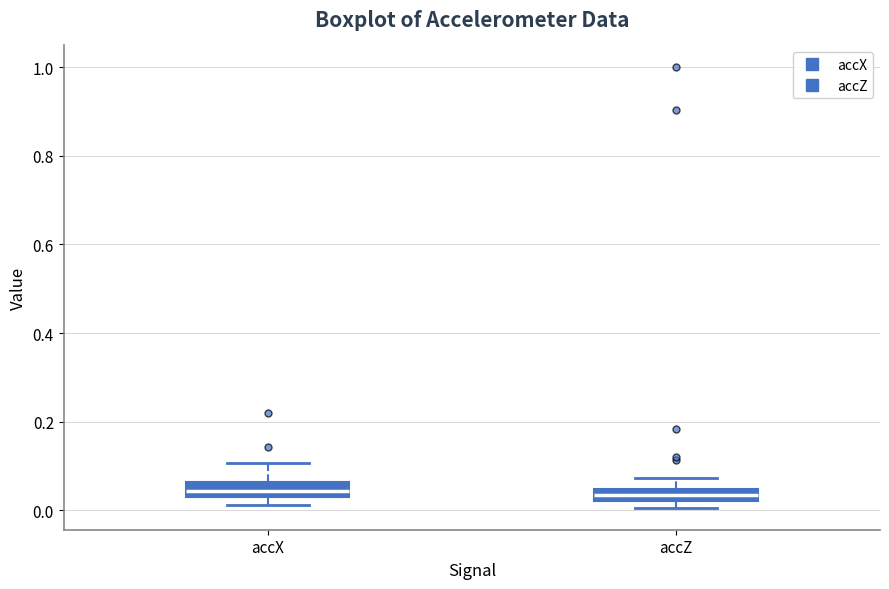

Where does the upper whisker of the box for accZ end on the y-axis? The values are not printed on the chart, so give them approximately, as read against the axis.

0.08